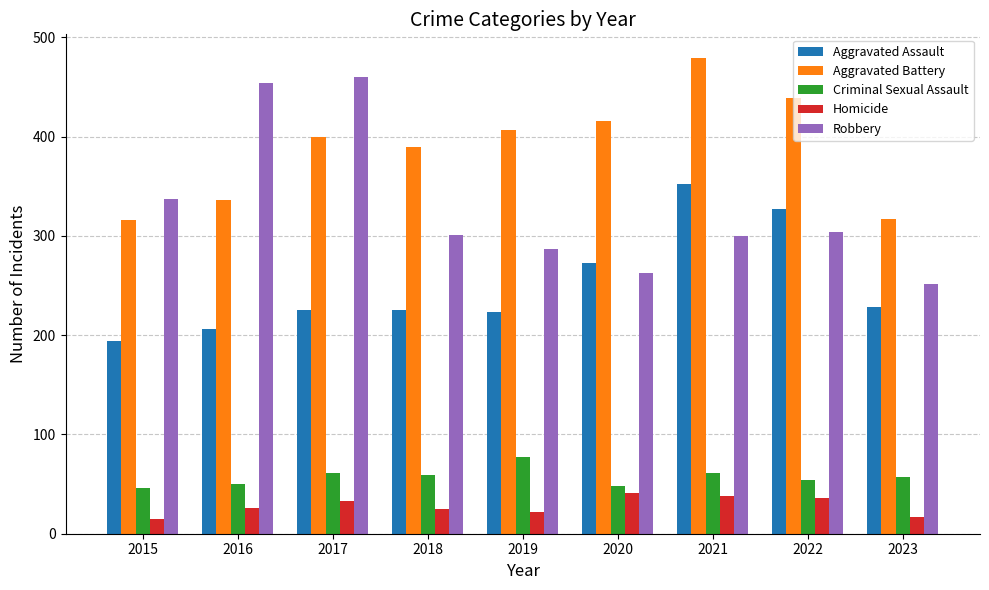

How many groups of bars are there?

9